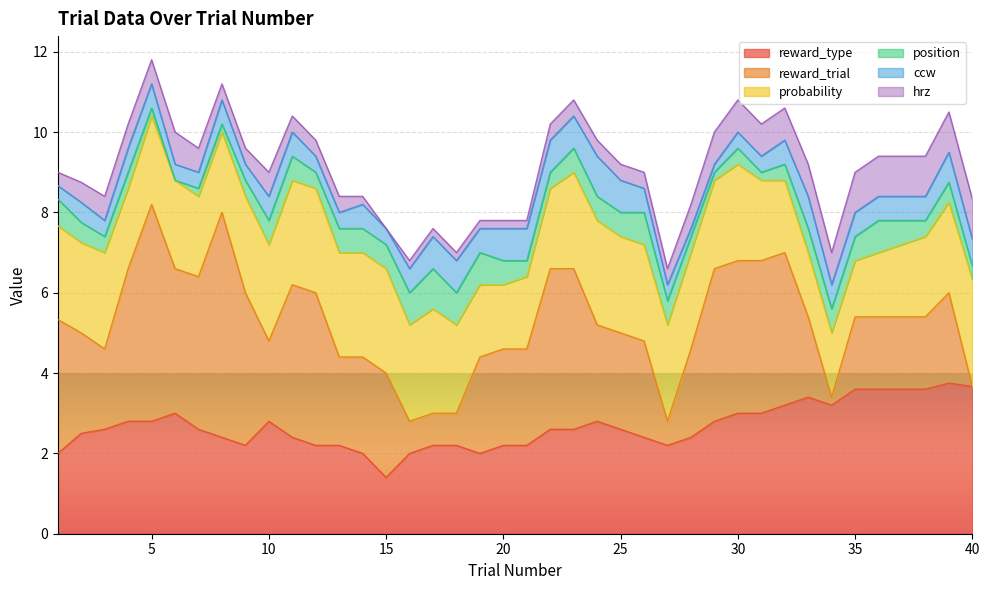

Where is ccw nearest to the value 0?

1